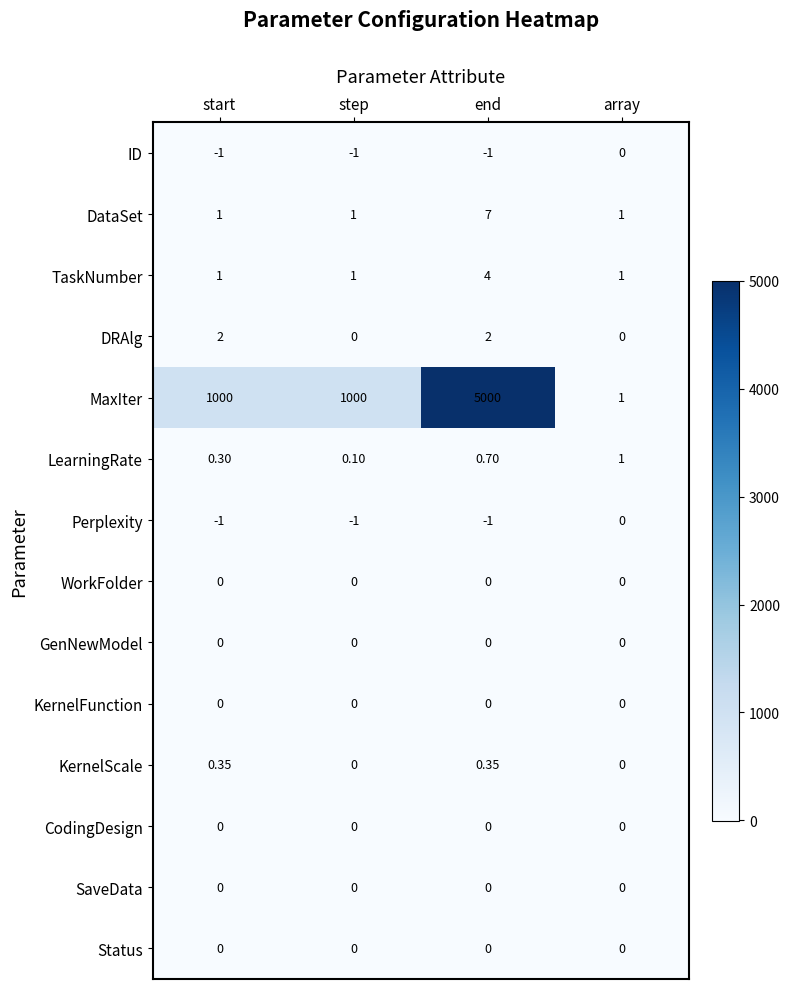

Which category has the highest value in the LearningRate series?

array